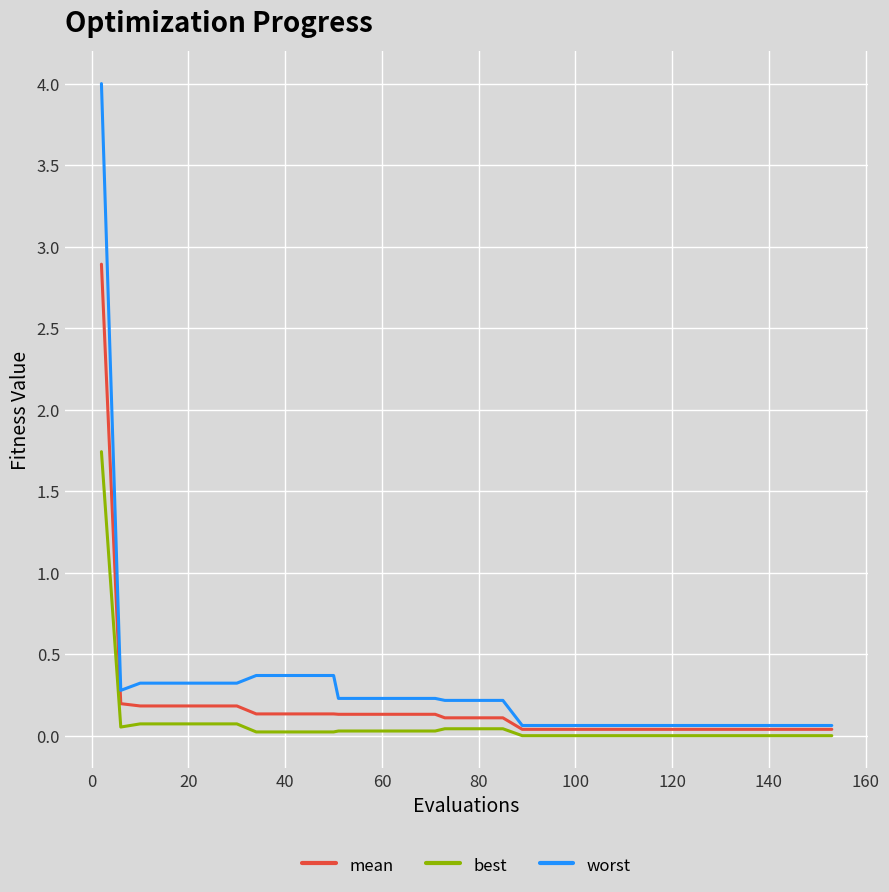

Which series has the largest total across all categories?

worst